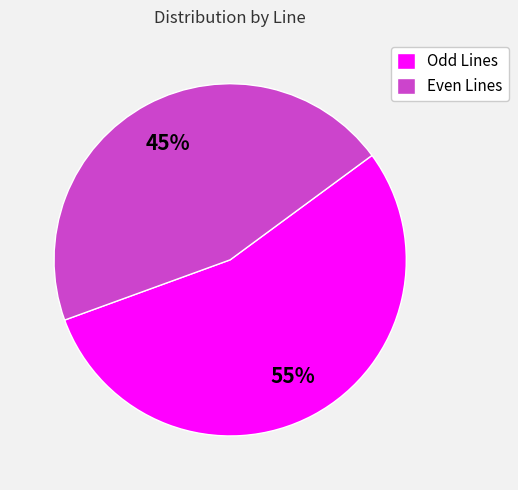

Rank the categories by value from lowest to highest.

Even Lines, Odd Lines